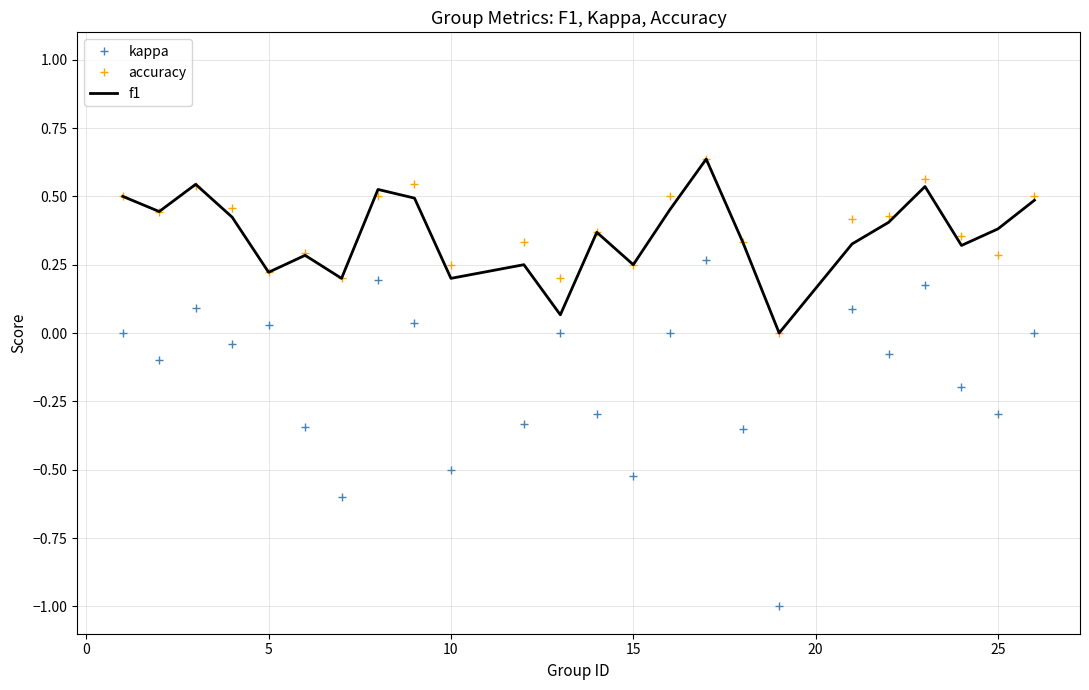

True or false: kappa and f1 intersect in this chart.

False